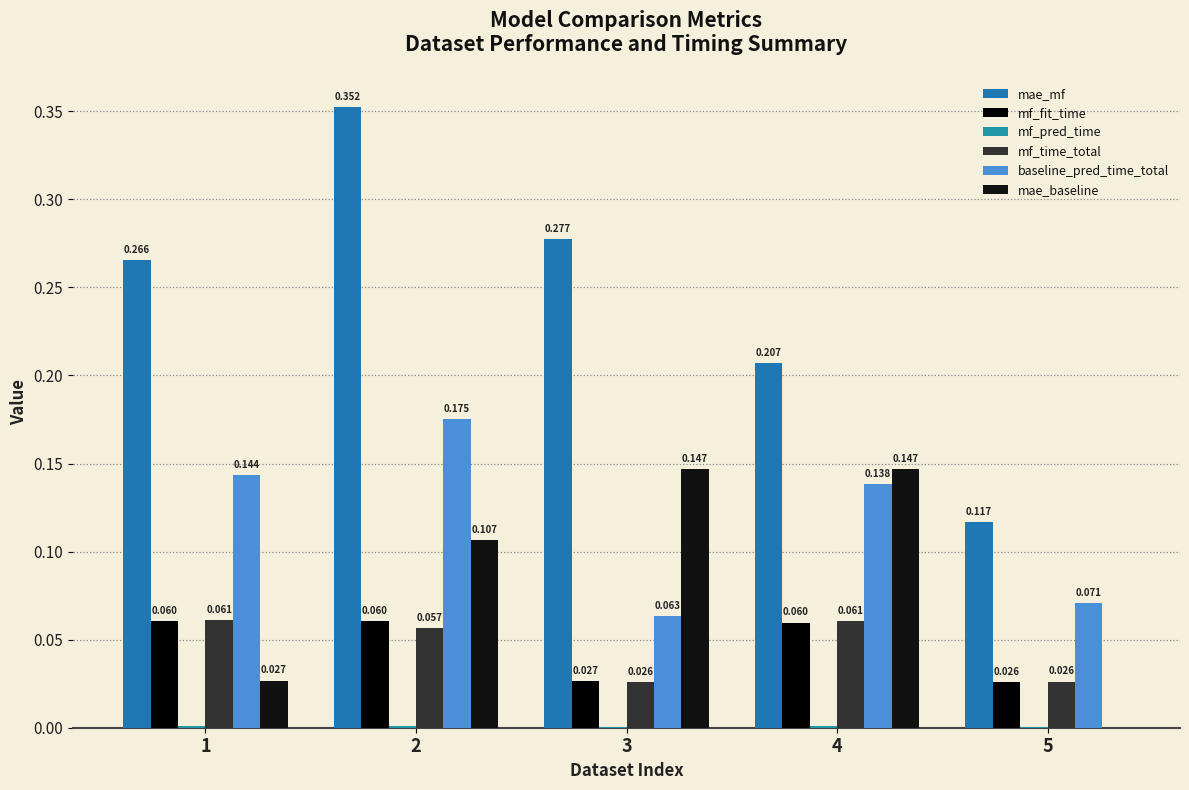

What is the average value of the mae_baseline series?

0.1